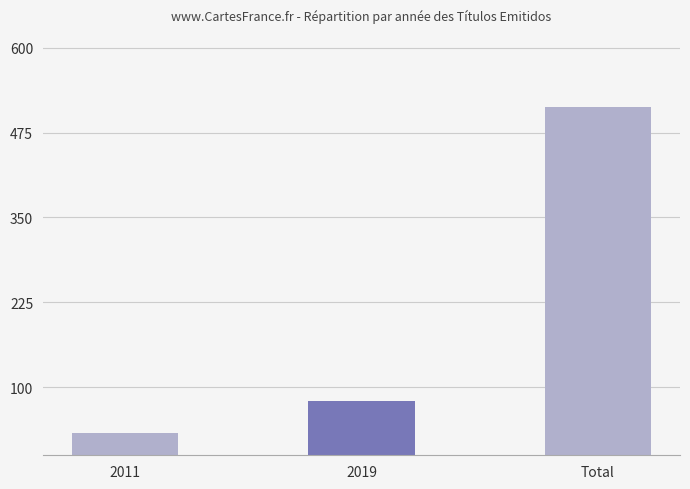

What is the change in value from 2011 to Total?

+480